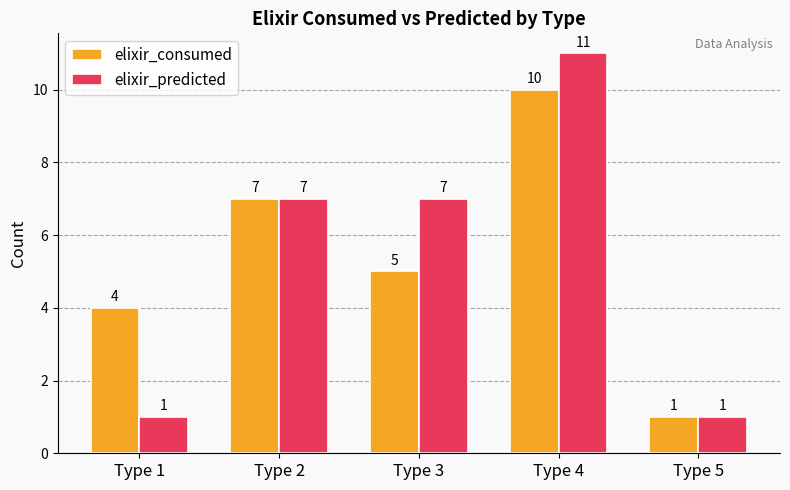

Count the elixir_predicted values in the range 1 to 7.

4